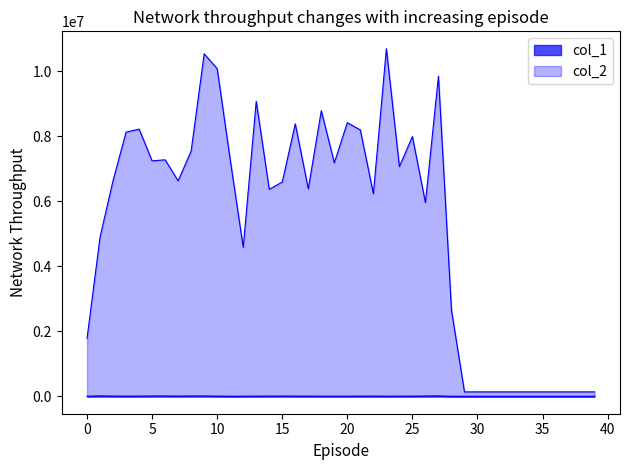

Does the chart have visible grid lines?

No